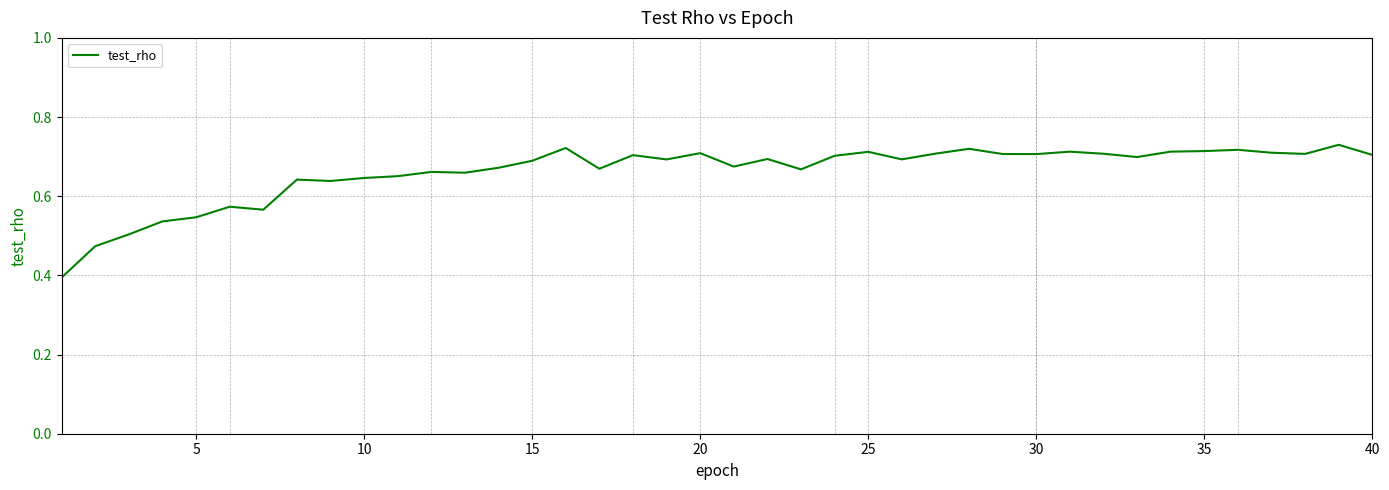

What is the difference between the maximum and minimum values?

0.3